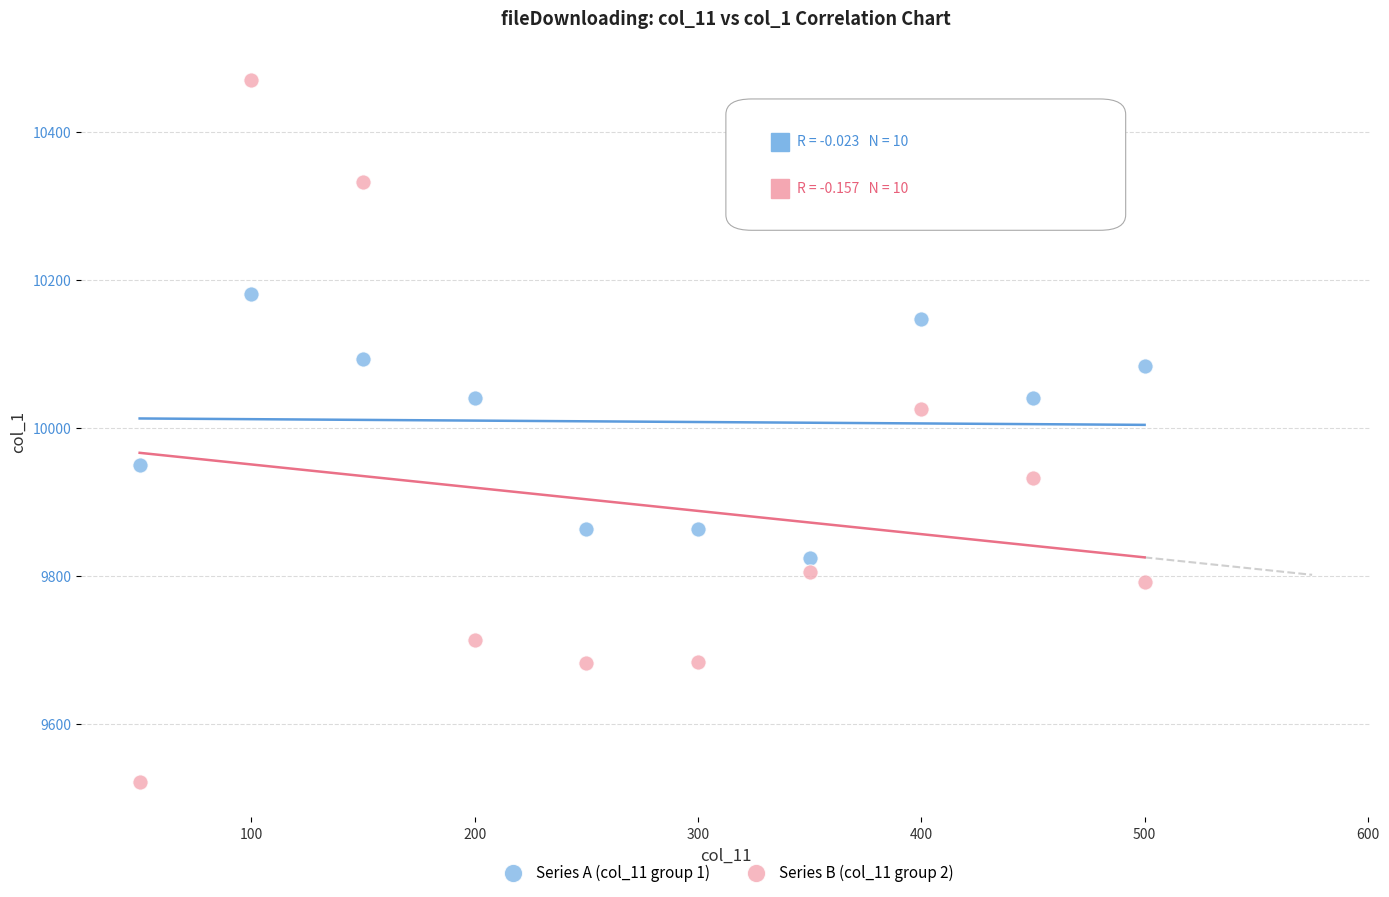

Which series contains the highest Y value?

Series B (col_11 group 2)